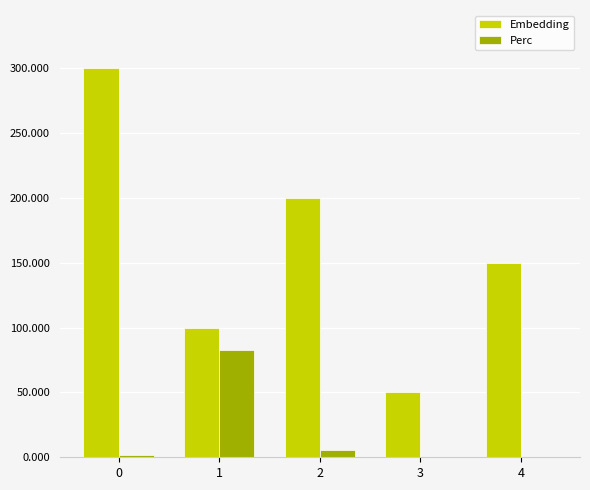

Are the bars grouped side by side (vs. stacked)?

Yes